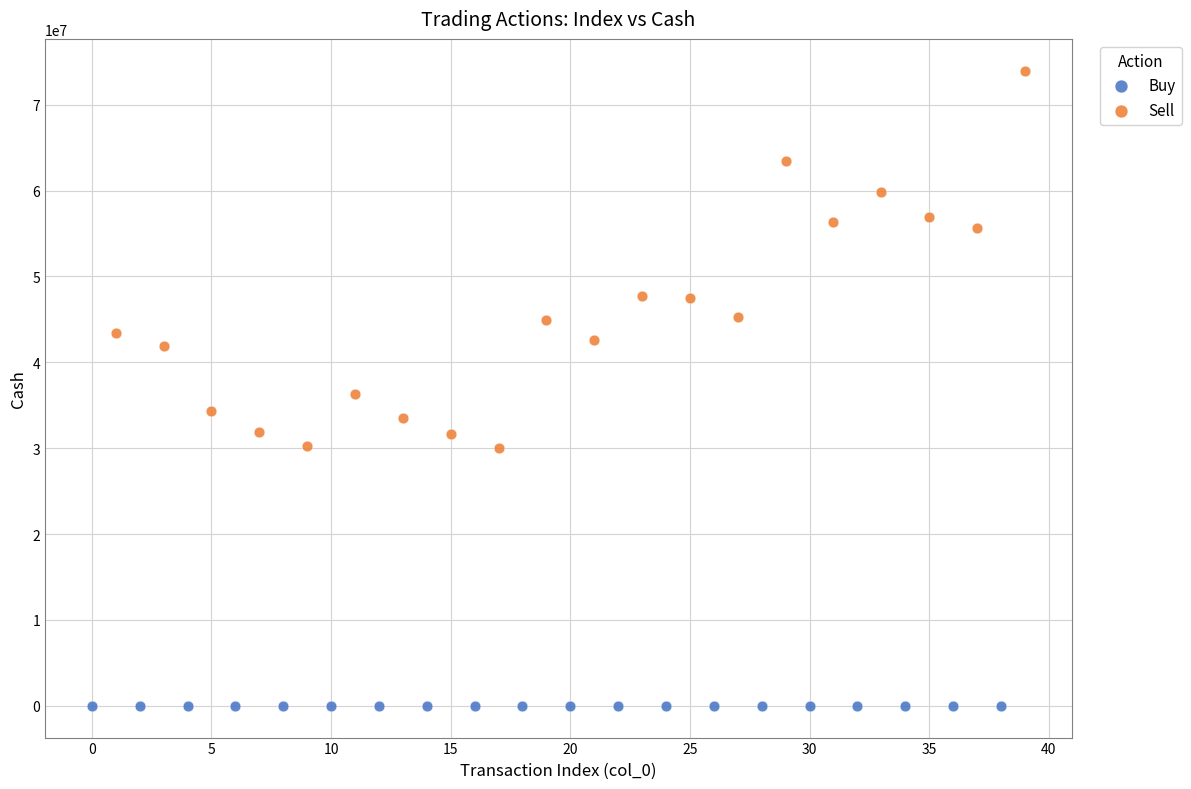

What are all the series names shown in the legend?

Buy, Sell